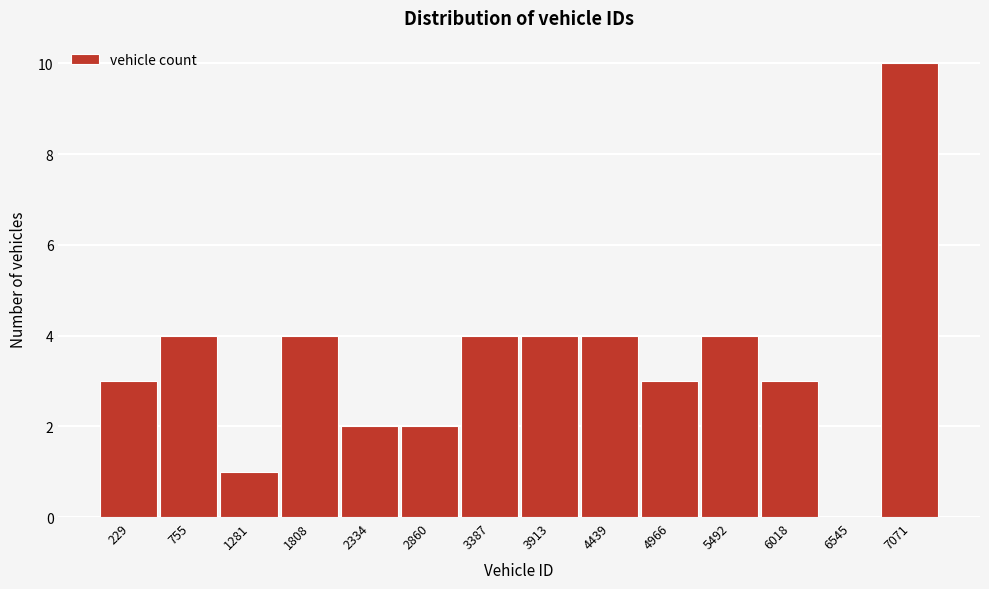

Reading right to left, what are all the values shown in this chart?

7071=10	6545=0	6018=3	5492=4	4966=3	4439=4	3913=4	3387=4	2860=2	2334=2	1808=4	1281=1	755=4	229=3